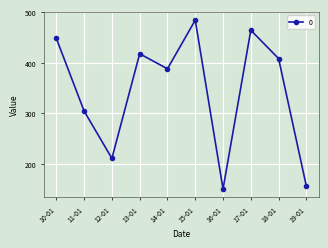

The value at 13-01 is 709.3. True or false?

False